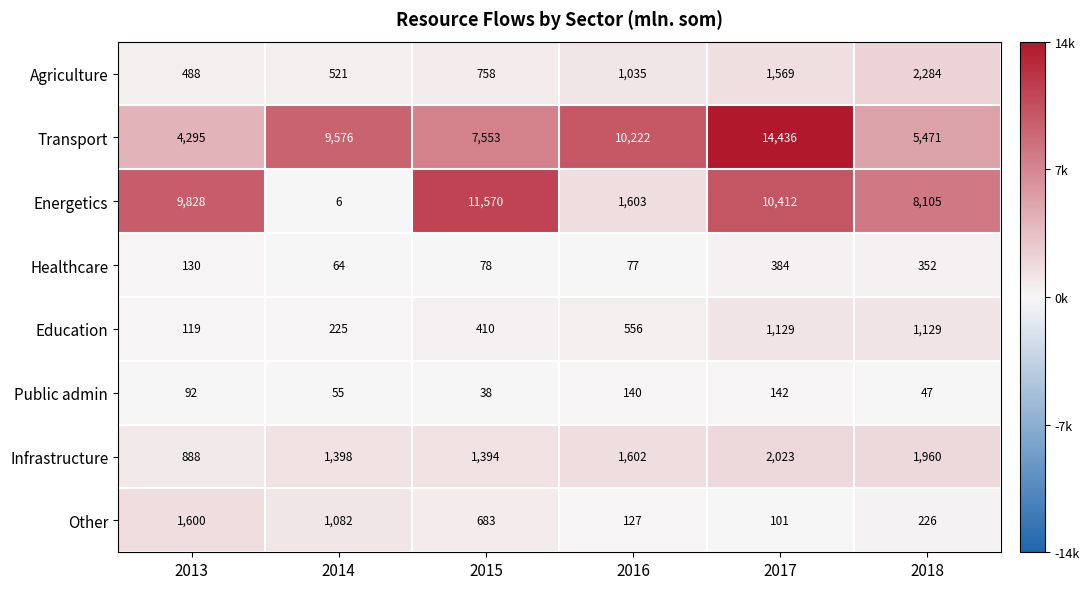

At which category is the sum across all series the highest?

2017